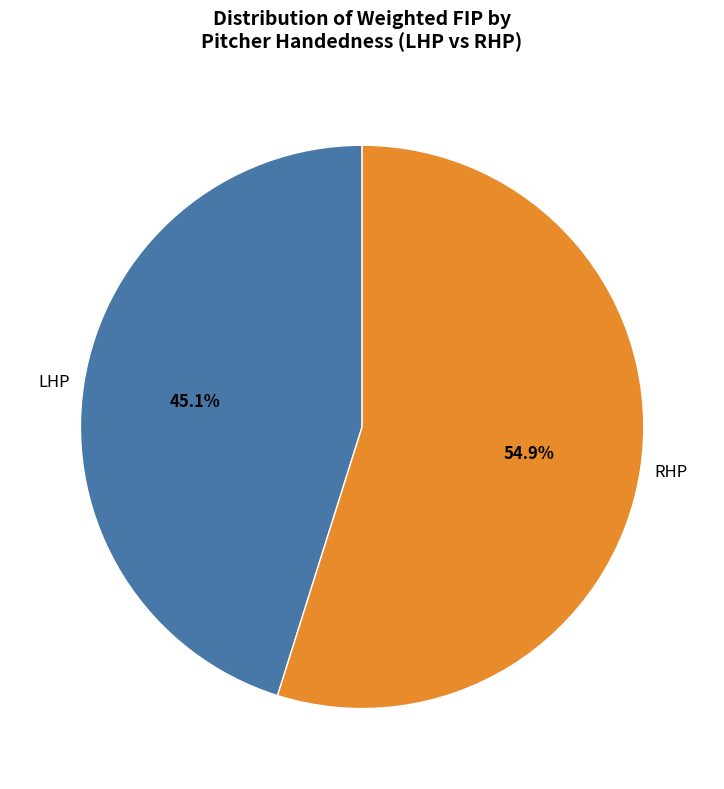

Rank the categories by value from highest to lowest.

RHP, LHP